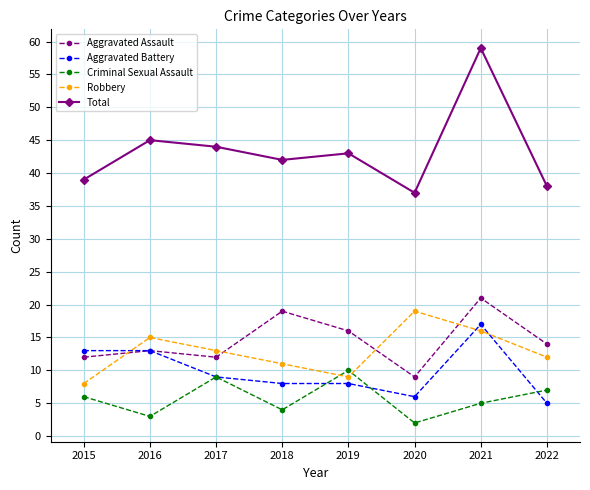

Count the number of categories in the chart.

8